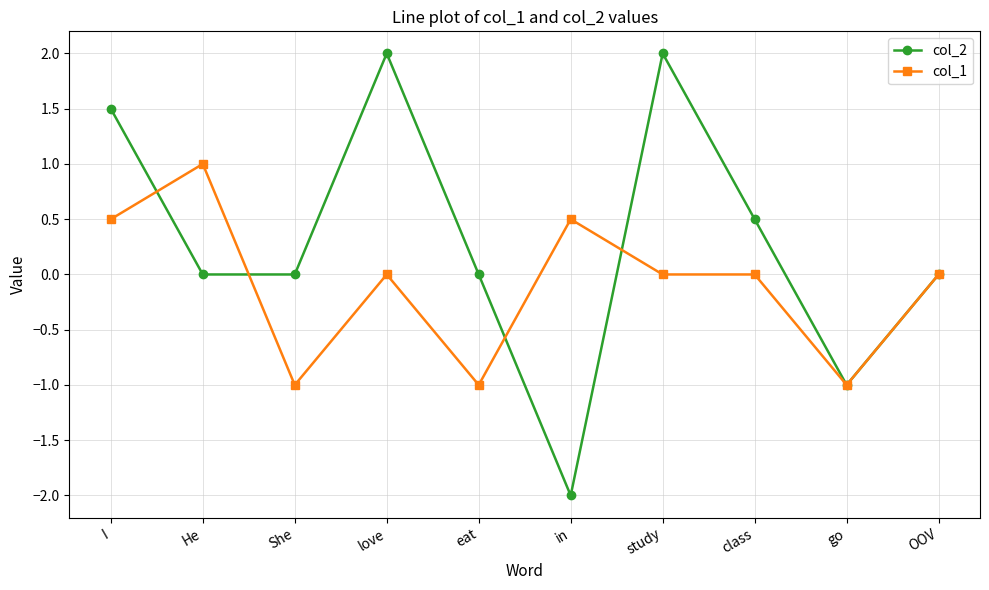

What is the total value across all series at in?

-1.5